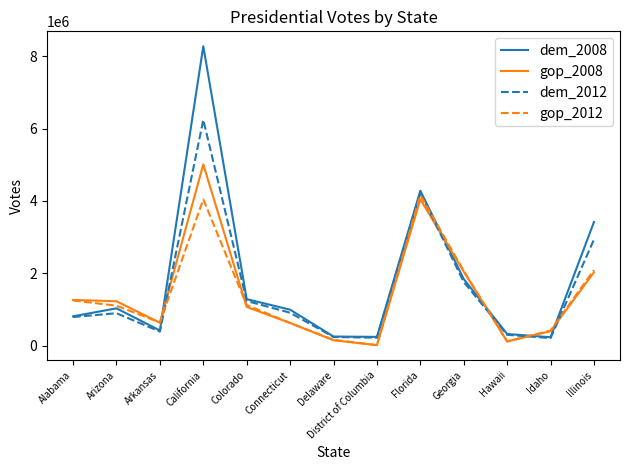

Between which two adjacent categories do gop_2008 and dem_2012 first intersect?

Arkansas and California